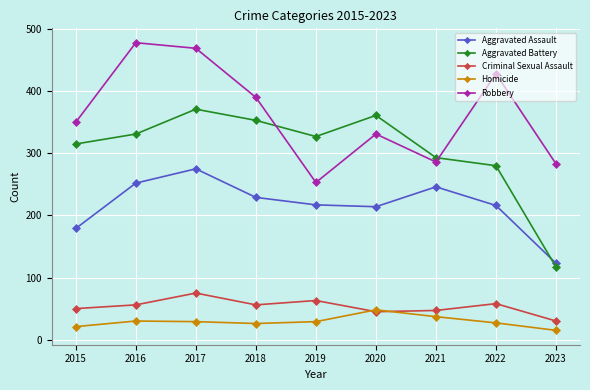

Count the number of categories in the chart.

9